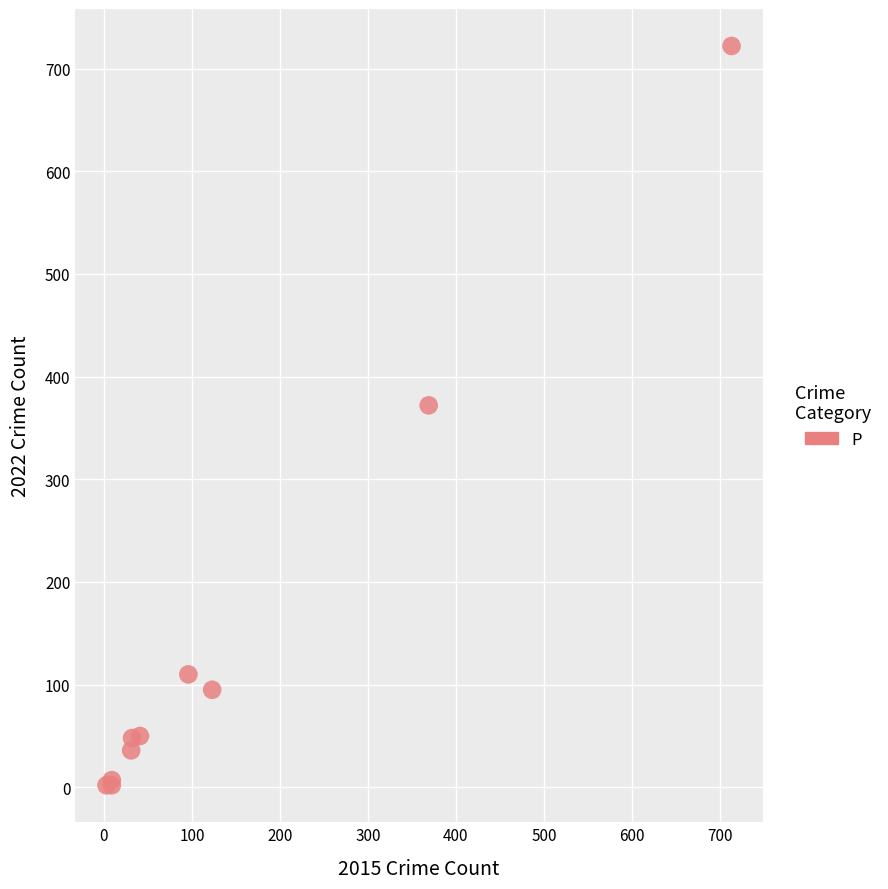

What Y value in the scatter plot is closest to 362?

372